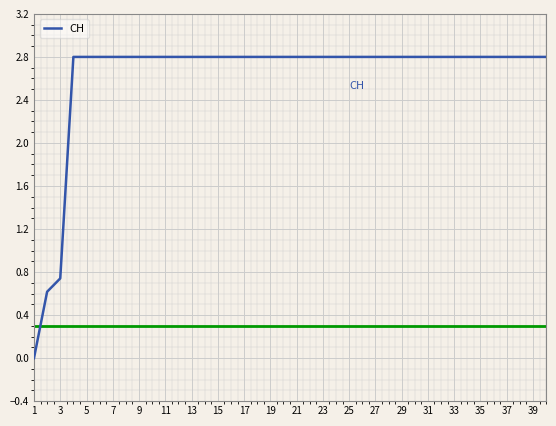

What is the difference between the maximum and second lowest values?

2.2